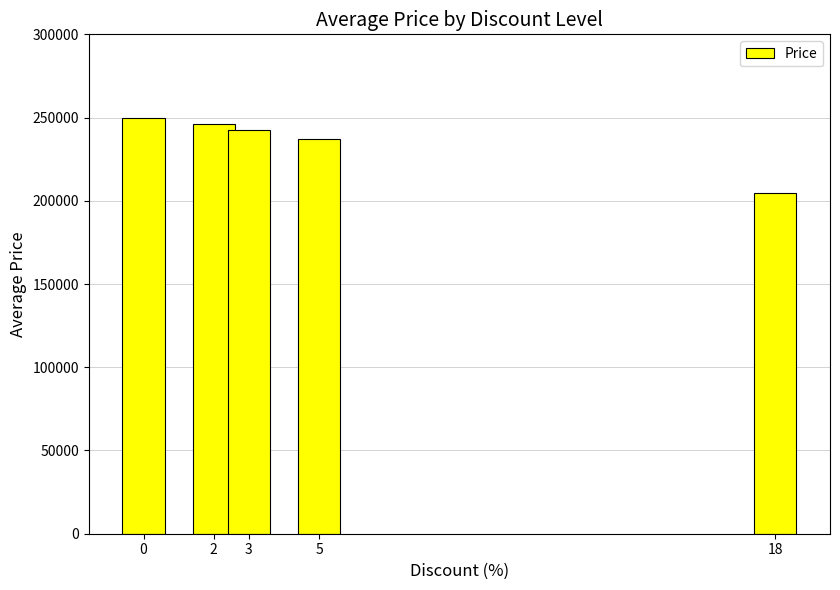

What is the value of the 5th bar from the left?

204500